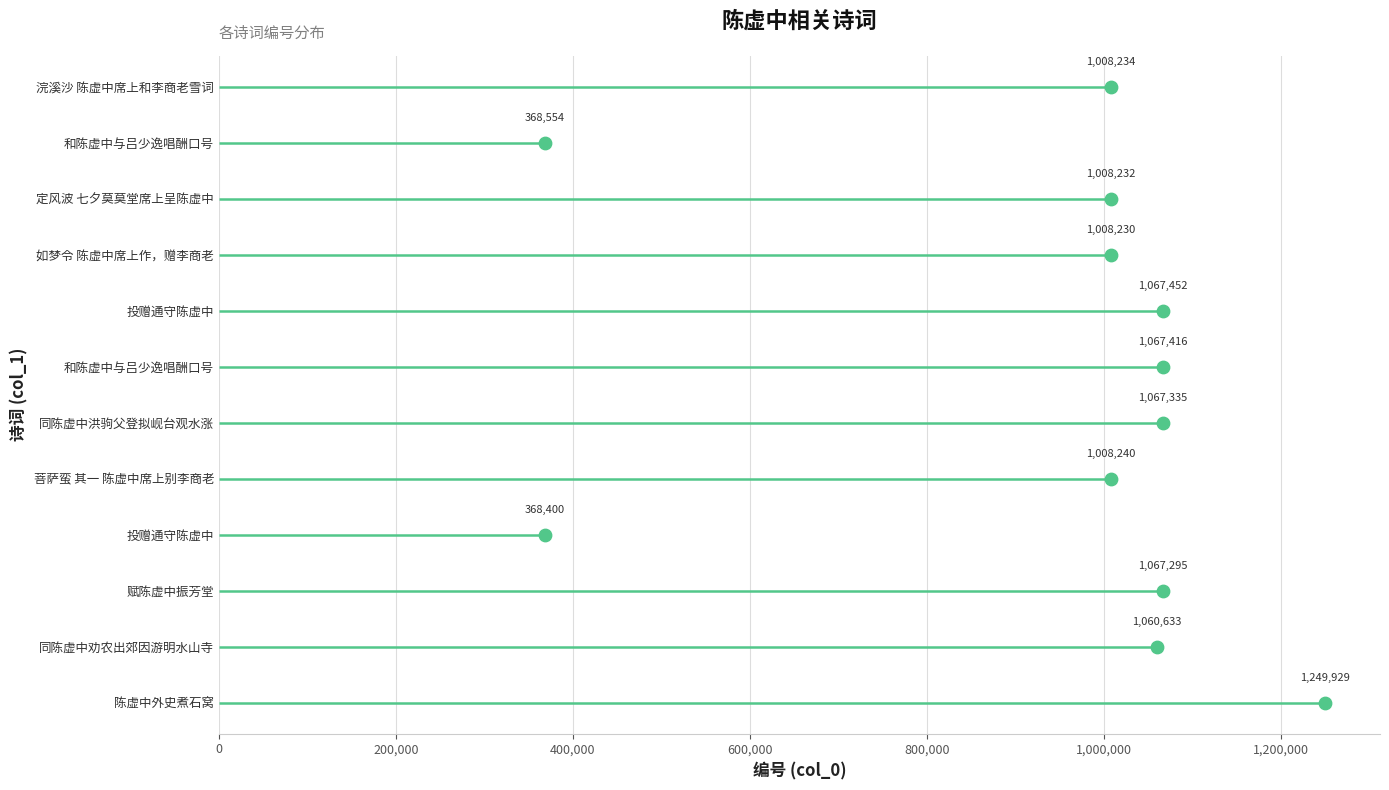

Between 0 and 1,200,000, which is larger?

1,200,000